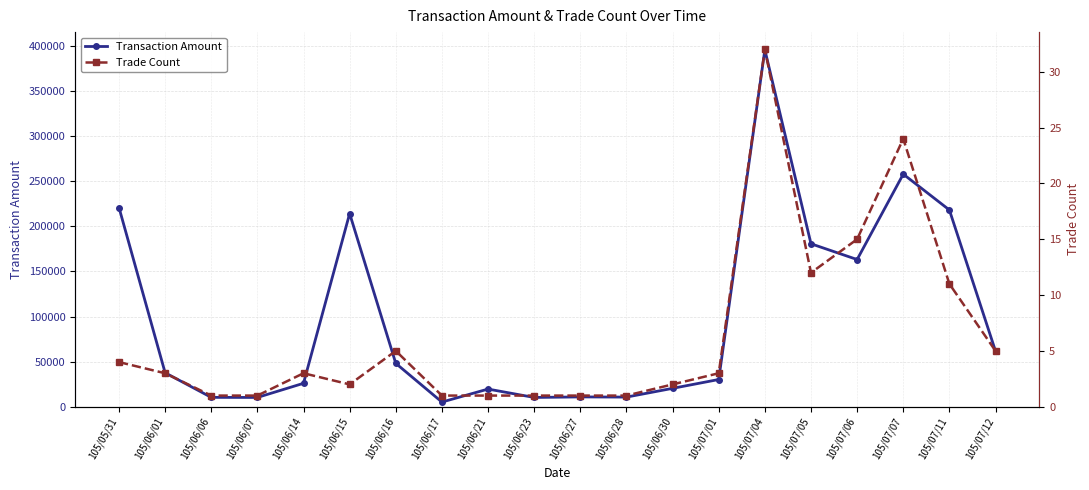

How many data points in Transaction Amount are less than 37680?

10